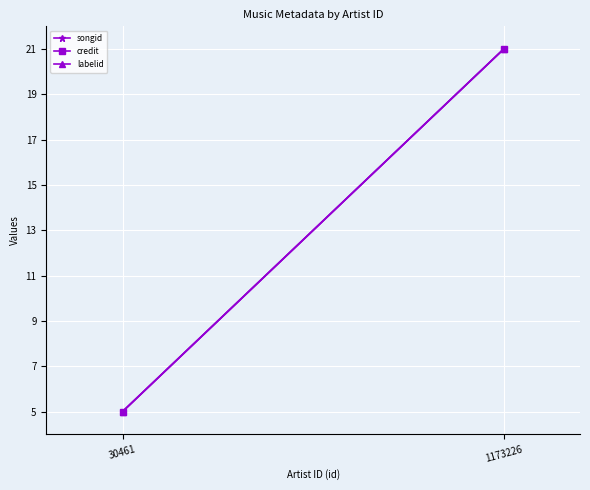

How many lines are shown in the chart?

3